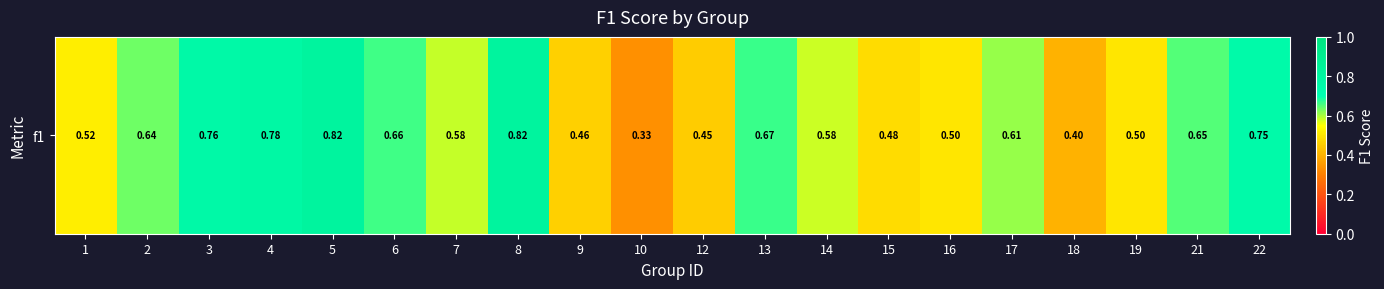

Which category has the lowest value across all series?

10